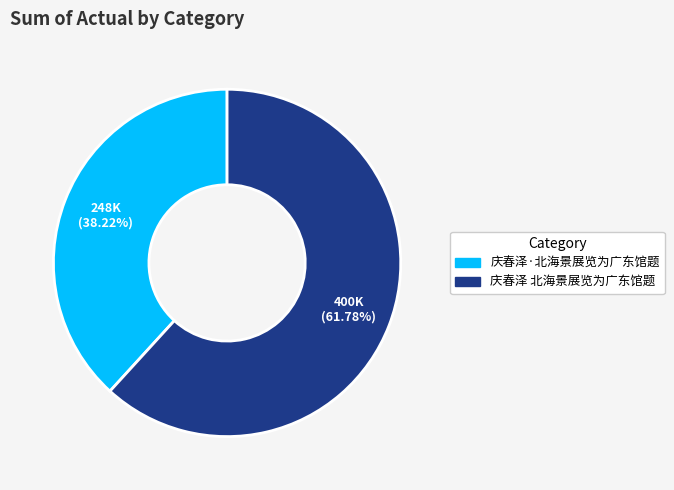

Rank the categories by value from lowest to highest.

庆春泽·北海景展览为广东馆题, 庆春泽 北海景展览为广东馆题